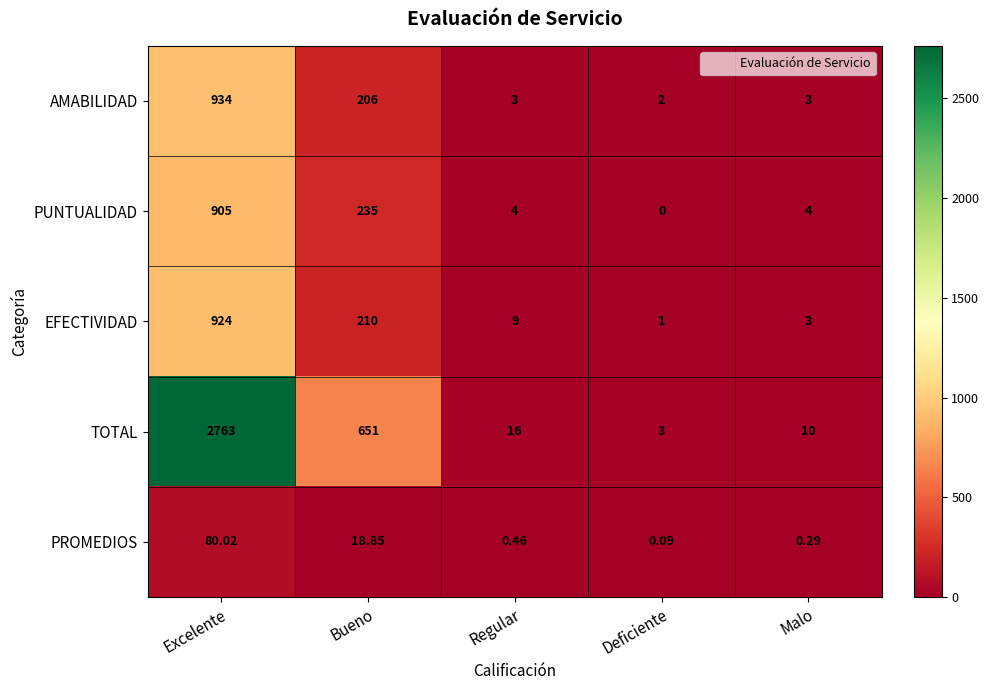

Where is PROMEDIOS nearest to the value 40?

Bueno